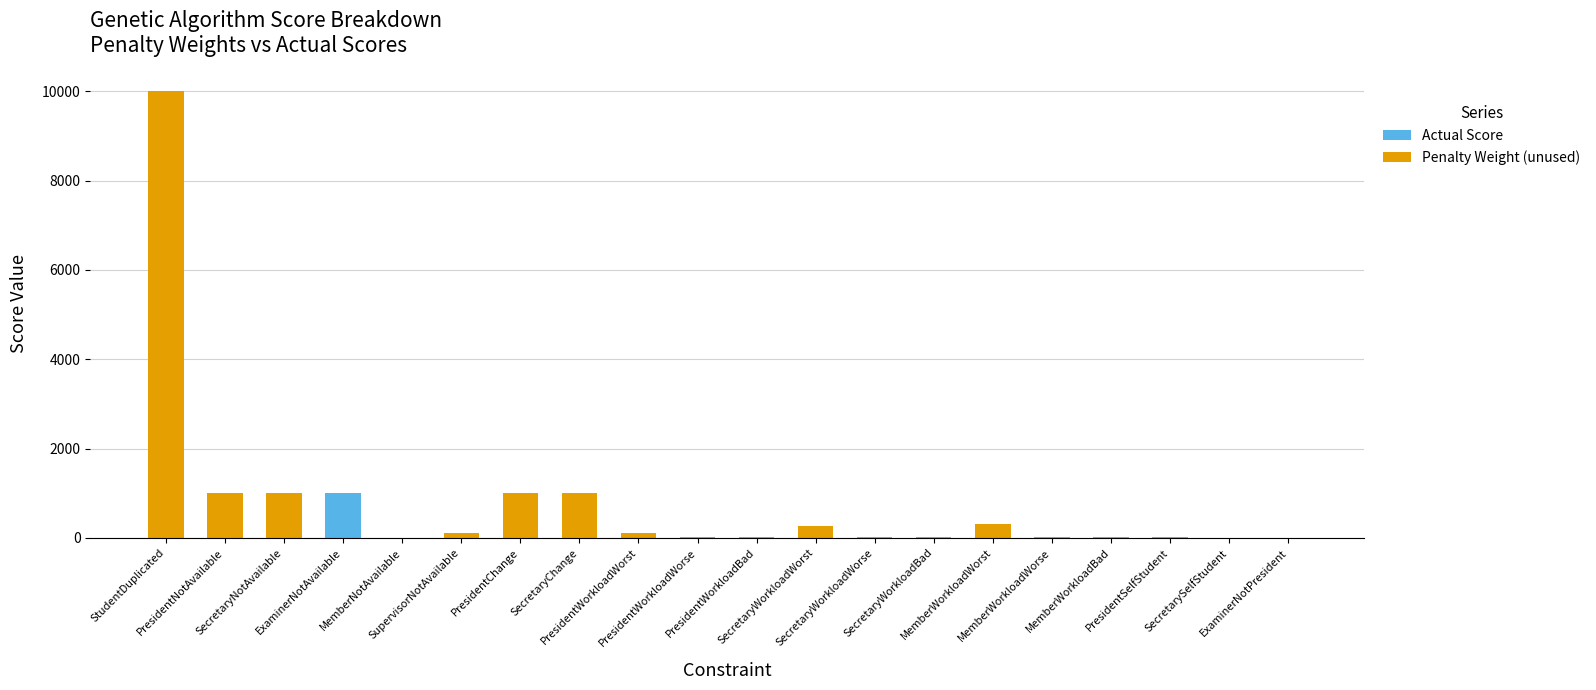

Rank the categories by Actual Score value from lowest to highest.

StudentDuplicated, PresidentNotAvailable, SecretaryNotAvailable, MemberNotAvailable, PresidentChange, SecretaryChange, PresidentWorkloadWorse, PresidentWorkloadBad, SecretaryWorkloadWorse, SecretaryWorkloadBad, MemberWorkloadWorse, MemberWorkloadBad, ExaminerNotPresident, SecretarySelfStudent, PresidentSelfStudent, SupervisorNotAvailable, PresidentWorkloadWorst, SecretaryWorkloadWorst, MemberWorkloadWorst, ExaminerNotAvailable